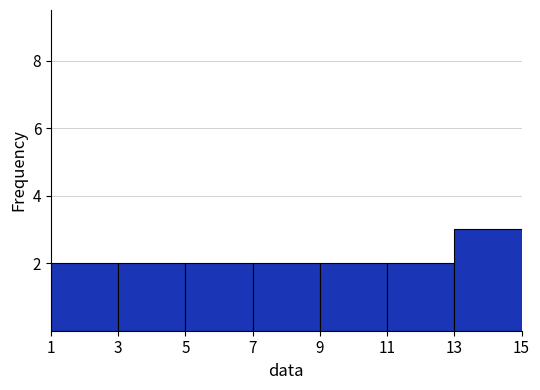

Reading left to right, list every bar in this chart as the range it spans on the x-axis followed by its height. The values are not printed on the chart, so give them approximately, as read against the axis.

1 to 3: 2
3 to 5: 2
5 to 7: 2
7 to 9: 2
9 to 11: 2
11 to 13: 2
13 to 15: 3